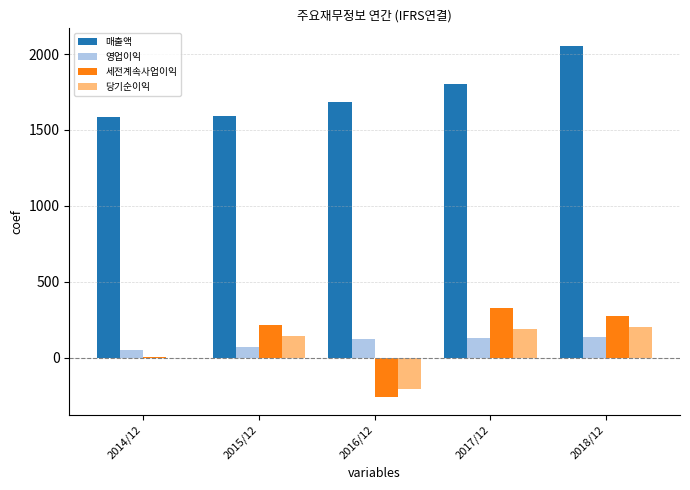

What is the sum of all 당기순이익 values?

328